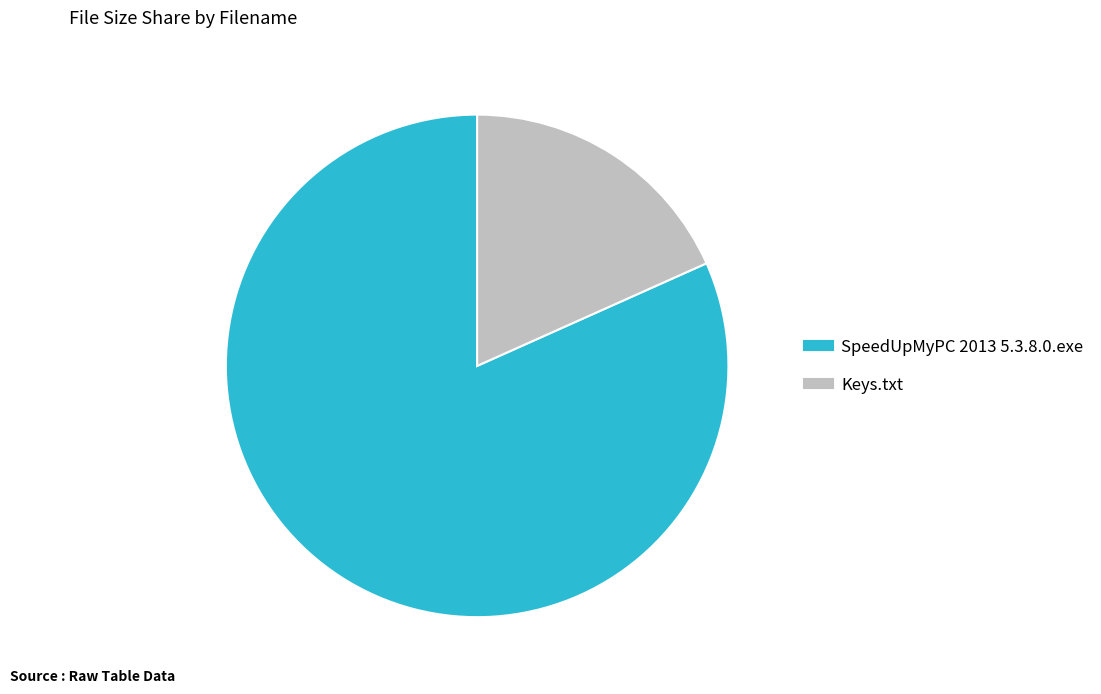

Rank the categories by value from highest to lowest.

SpeedUpMyPC 2013 5.3.8.0.exe, Keys.txt